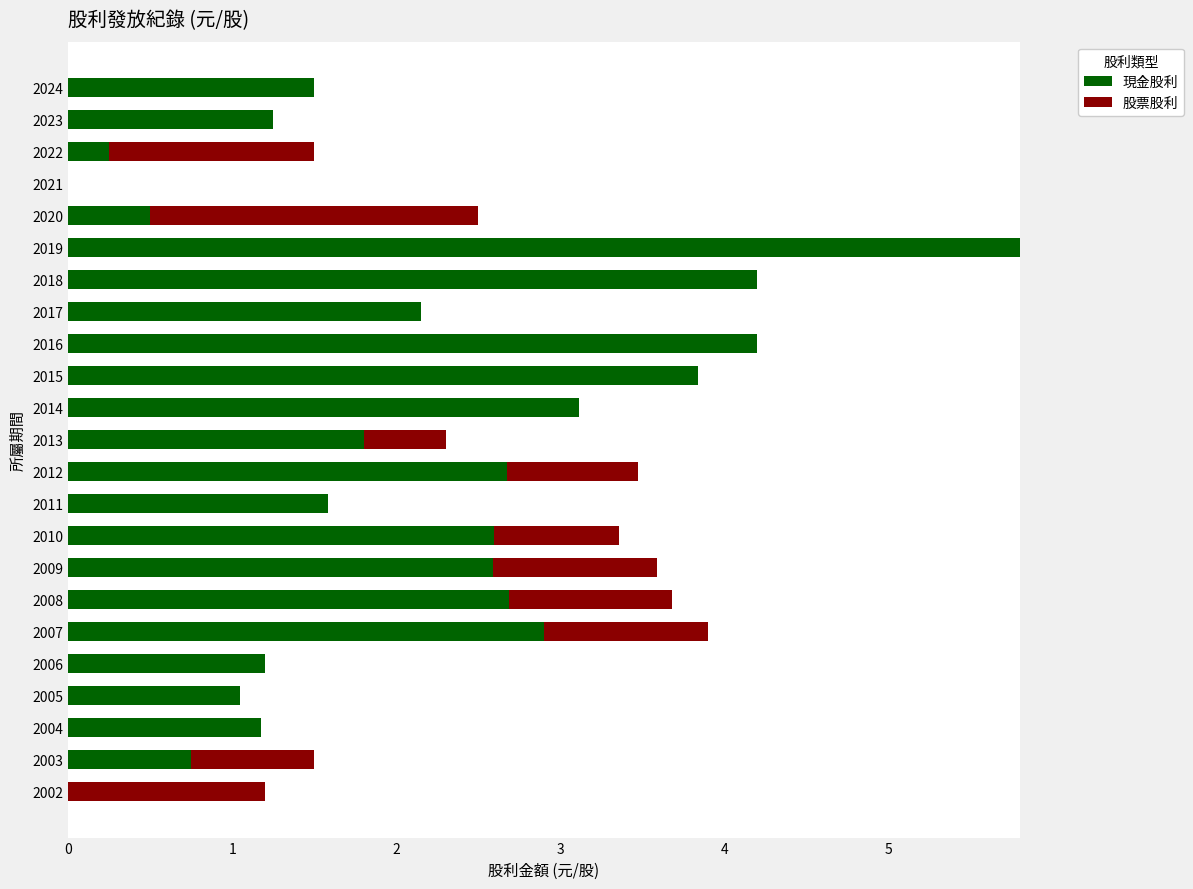

The value of 現金股利 at 2011 is 1.6. True or false?

True